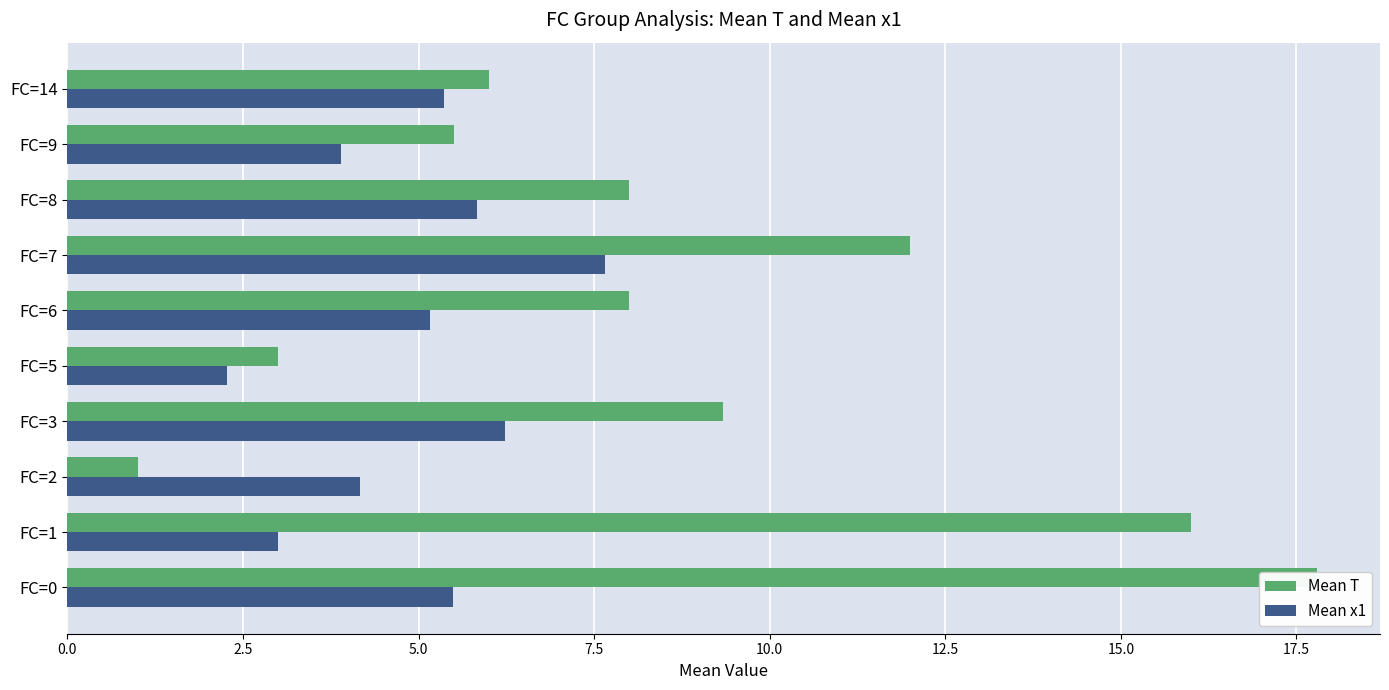

What are all the series names shown in the legend?

Mean T, Mean x1